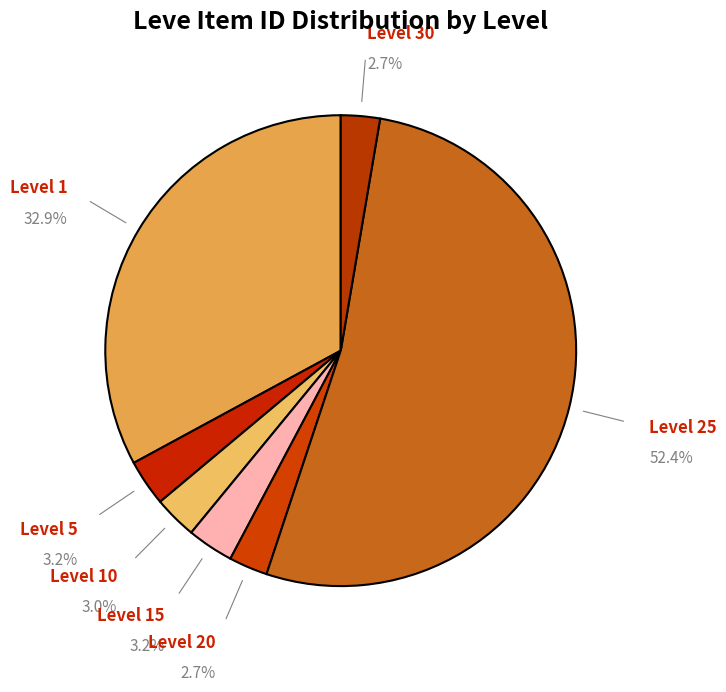

Which slice is the largest?

Level 25